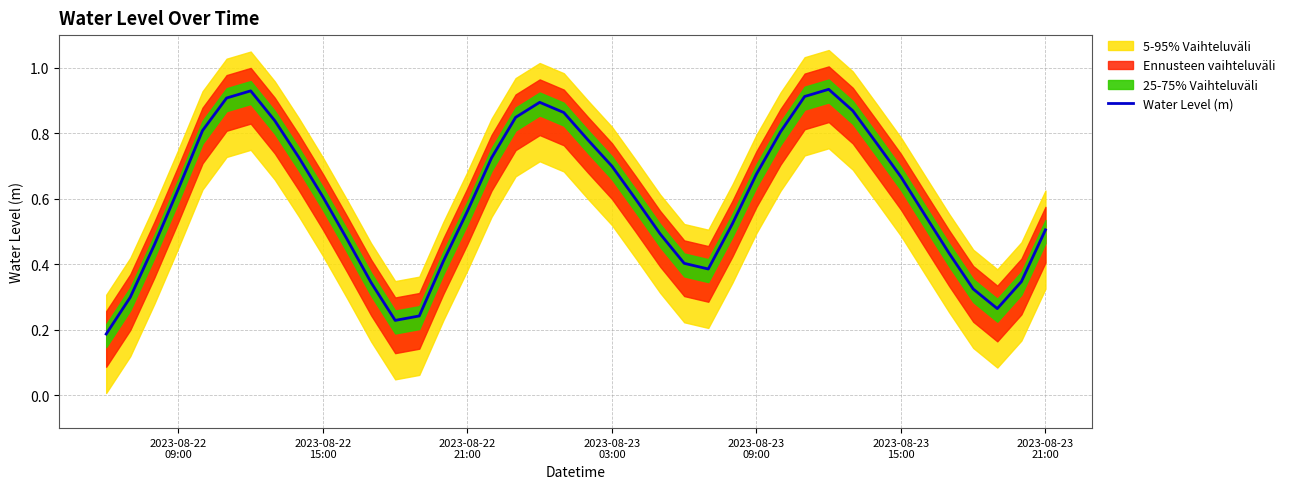

Reading left to right, transcribe all the data shown in this chart.

0.2	0.3	0.5	0.6	0.8	0.9	0.9	0.8	0.7	0.6	0.5	0.3	0.2	0.2	0.4	0.6	0.7	0.8	0.9	0.9	0.8	0.7	0.6	0.5	0.4	0.4	0.5	0.7	0.8	0.9	0.9	0.9	0.8	0.7	0.6	0.4	0.3	0.3	0.3	0.5